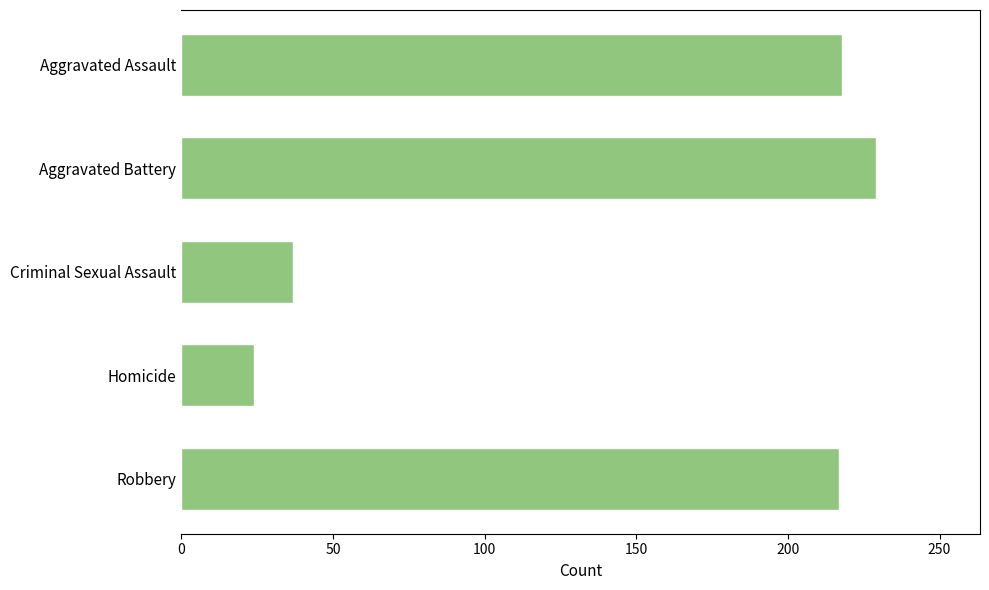

What is the label of the 4th bar from the top?

Homicide